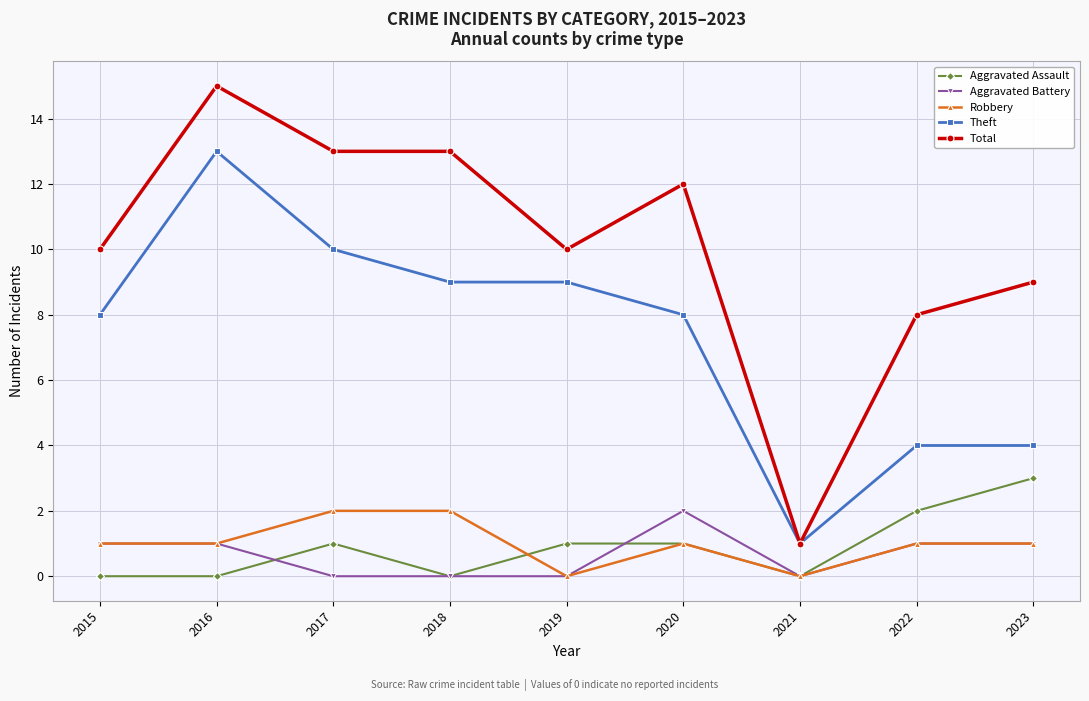

What are all the series names shown in the legend?

Aggravated Assault, Aggravated Battery, Robbery, Theft, Total